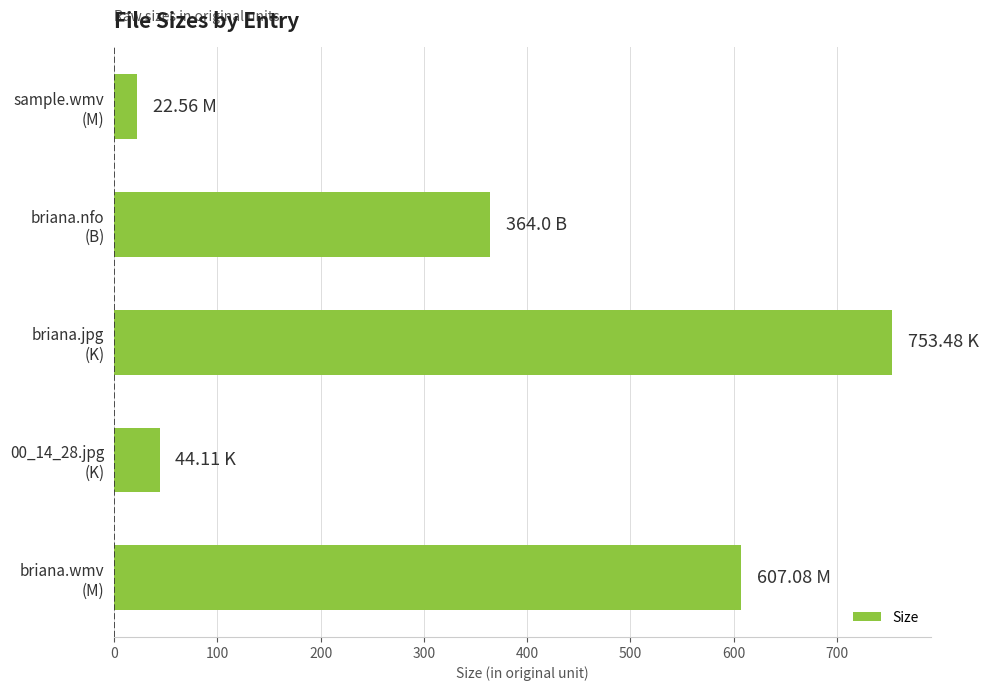

At which label is the value closest to 388?

briana.nfo
(B)